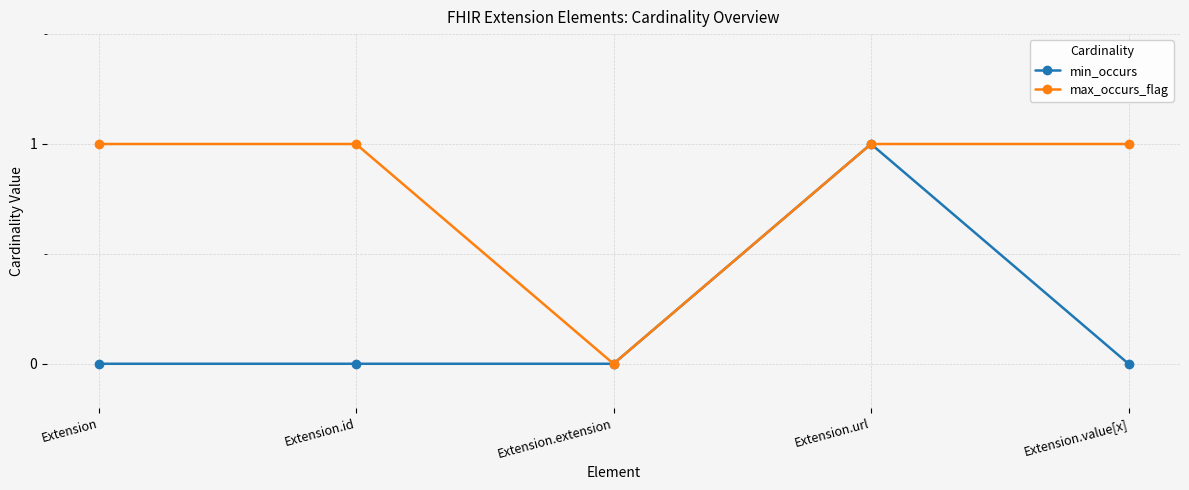

How many min_occurs values are between 0 and 1?

5